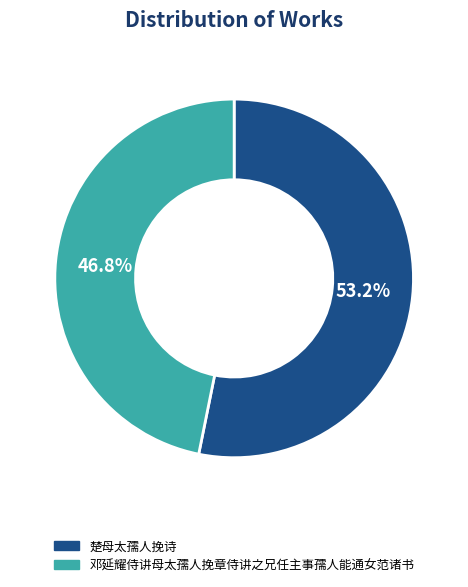

Between 楚母太孺人挽诗 and 邓延耀侍讲母太孺人挽章侍讲之兄任主事孺人能通女范诸书, which is larger?

楚母太孺人挽诗